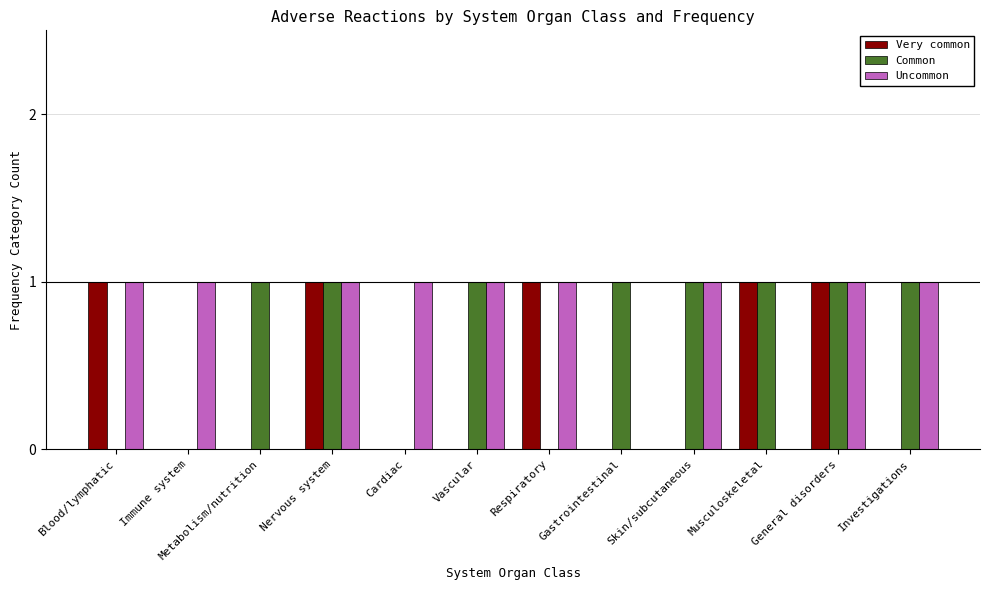

What is the sum of all Uncommon values?

9